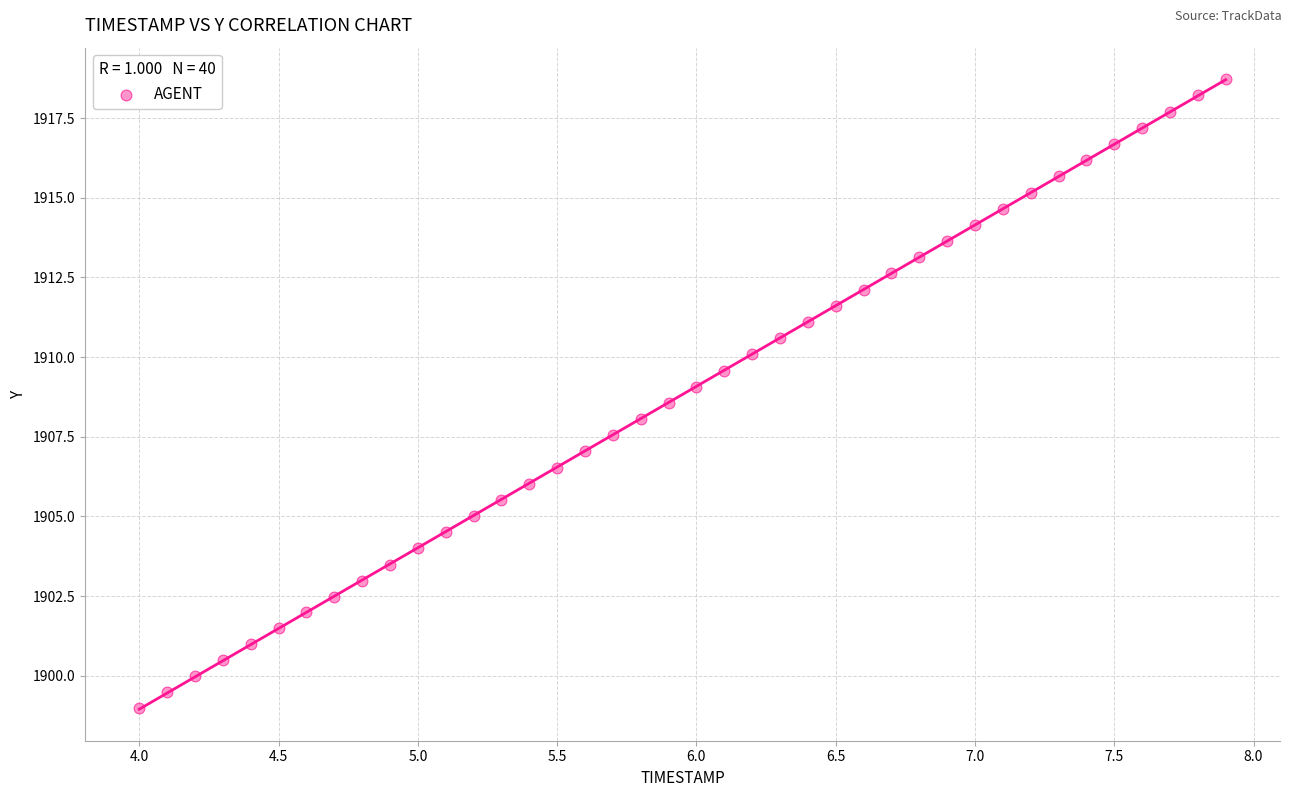

What is the range of X values (max minus min)?

3.9